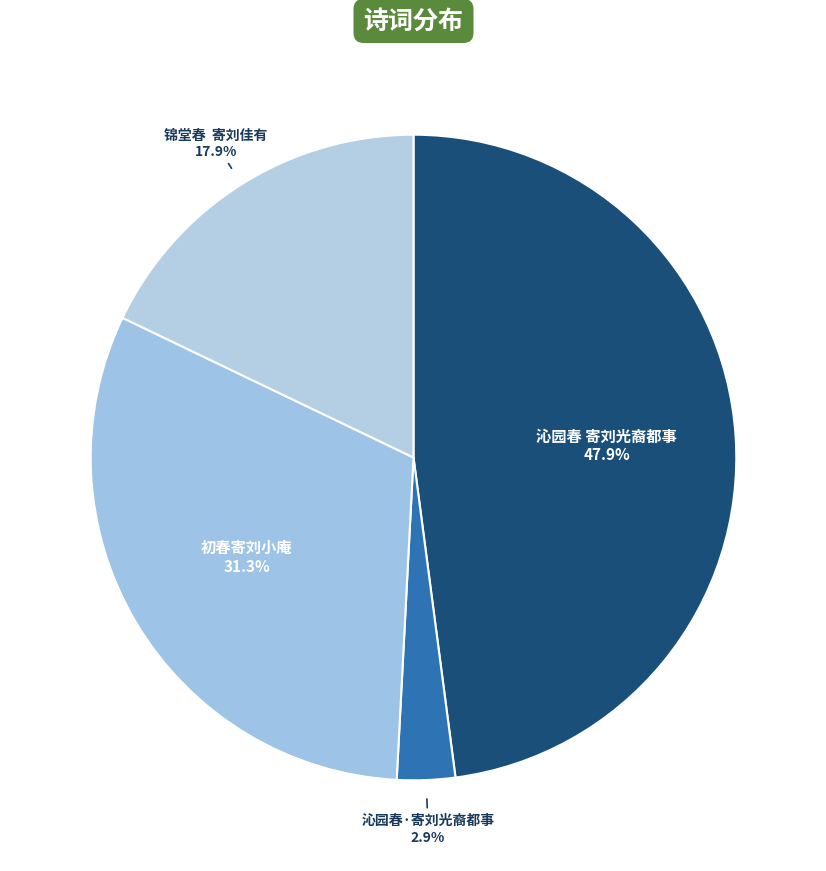

Do 锦堂春 寄刘佳有 and 沁园春 寄刘光裔都事 together represent more than half of the pie?

Yes